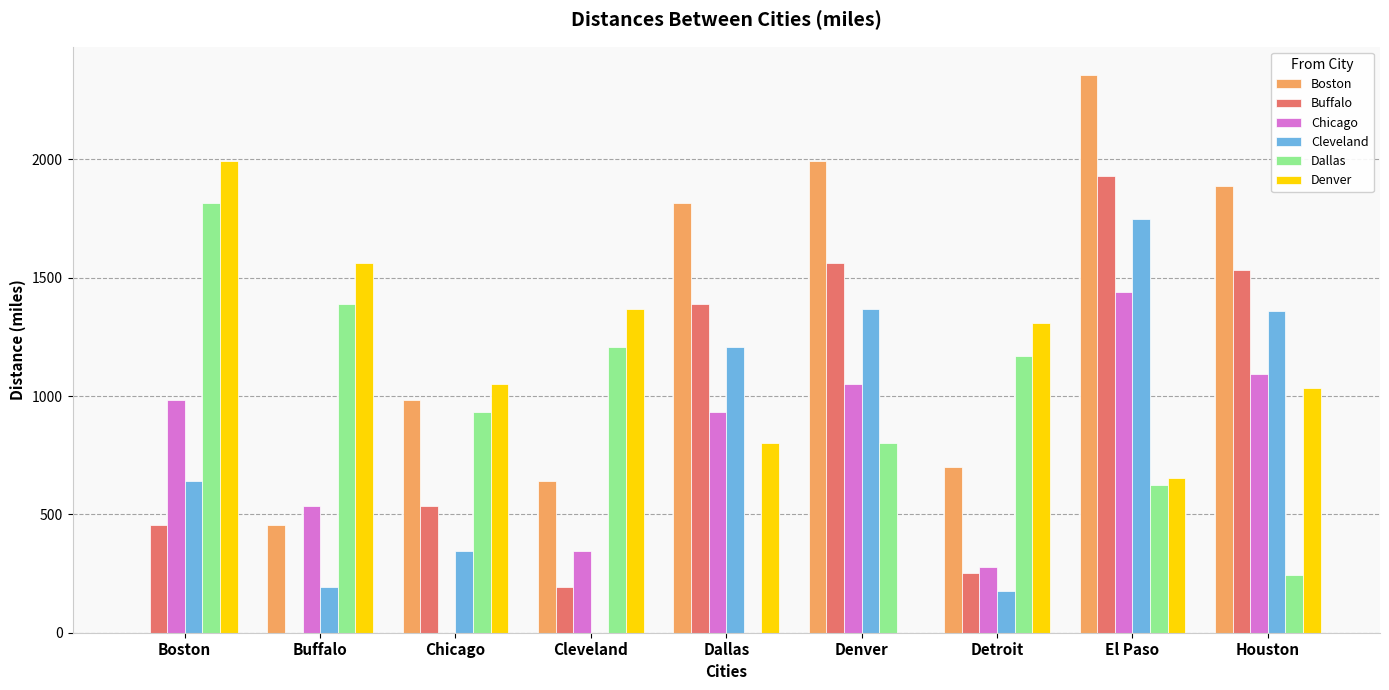

Reading left to right, transcribe all the data shown in this chart.

Boston: 0	457	983	639	1815	1991	702	2358	1886
Buffalo: 457	0	536	192	1387	1561	252	1928	1532
Chicago: 983	536	0	344	931	1050	279	1439	1092
Cleveland: 639	192	344	0	1205	1369	175	1746	1358
Dallas: 1815	1387	931	1205	0	801	1167	625	242
Denver: 1991	1561	1050	1369	801	0	1310	652	1032